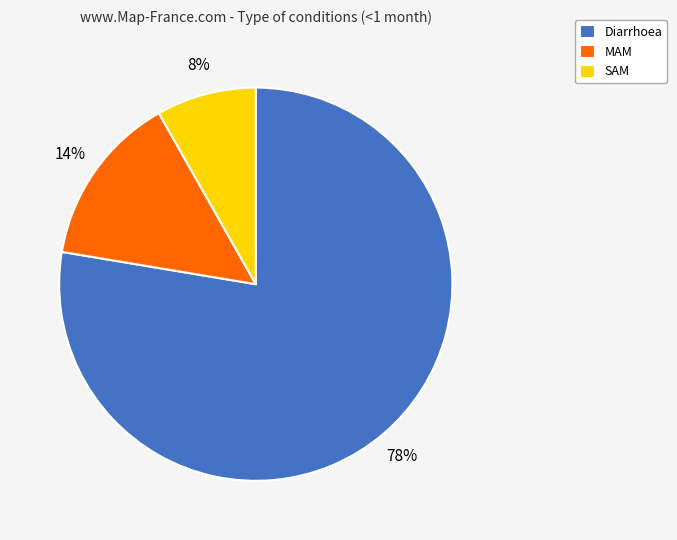

Which slice represents more than half of the pie?

Diarrhoea